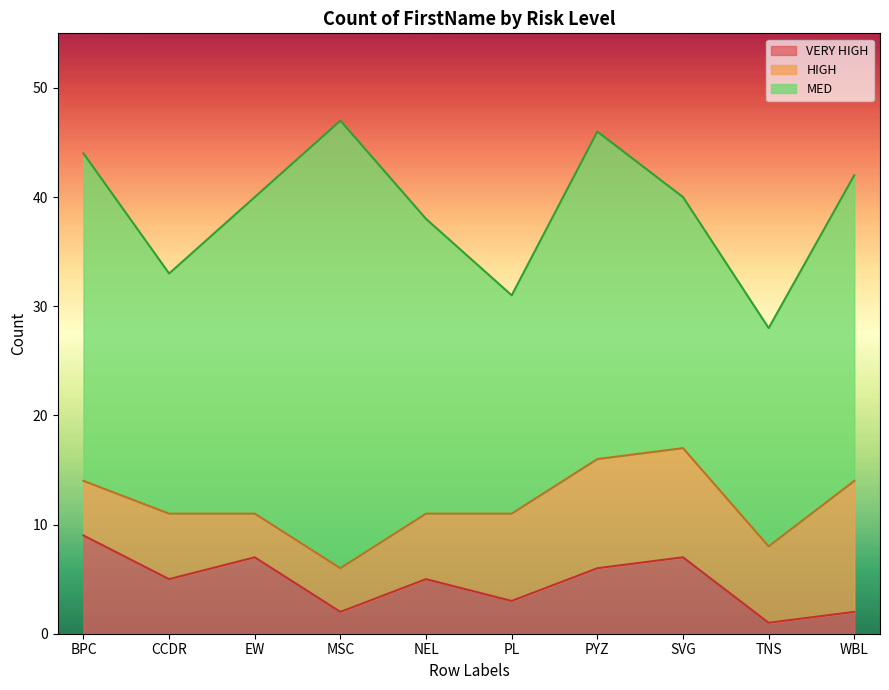

At which label does MED first exceed 28?

BPC